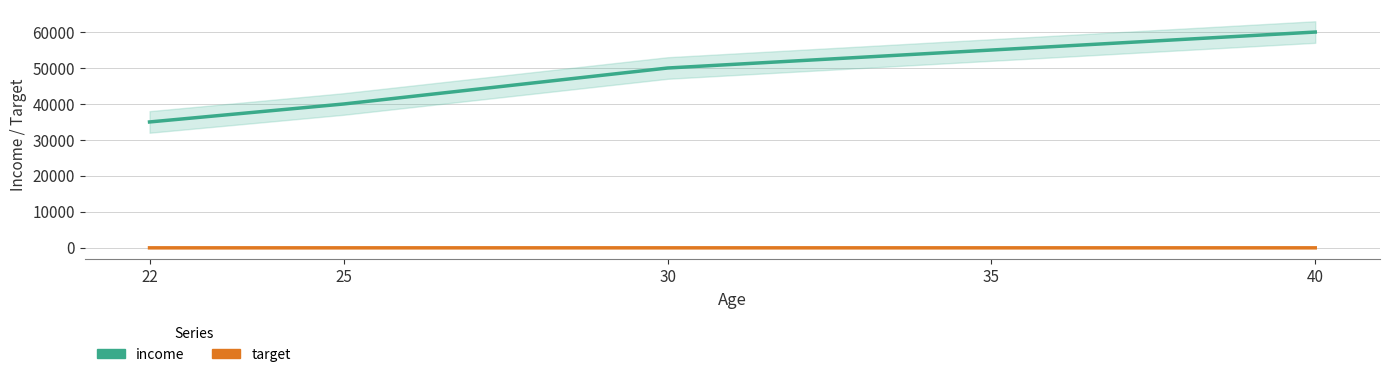

How many data points in target are less than 1?

2